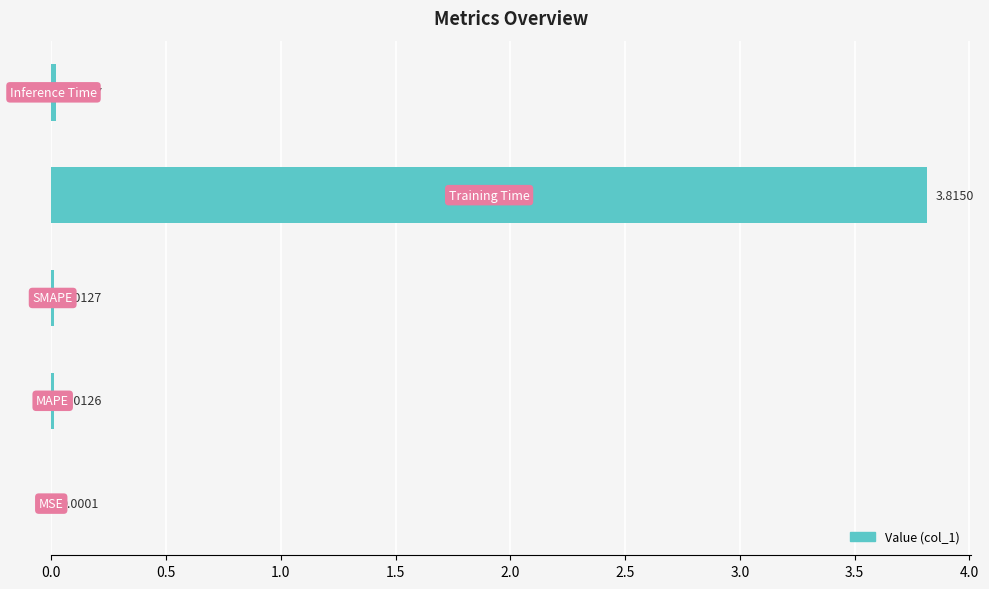

Count the number of categories in the chart.

5